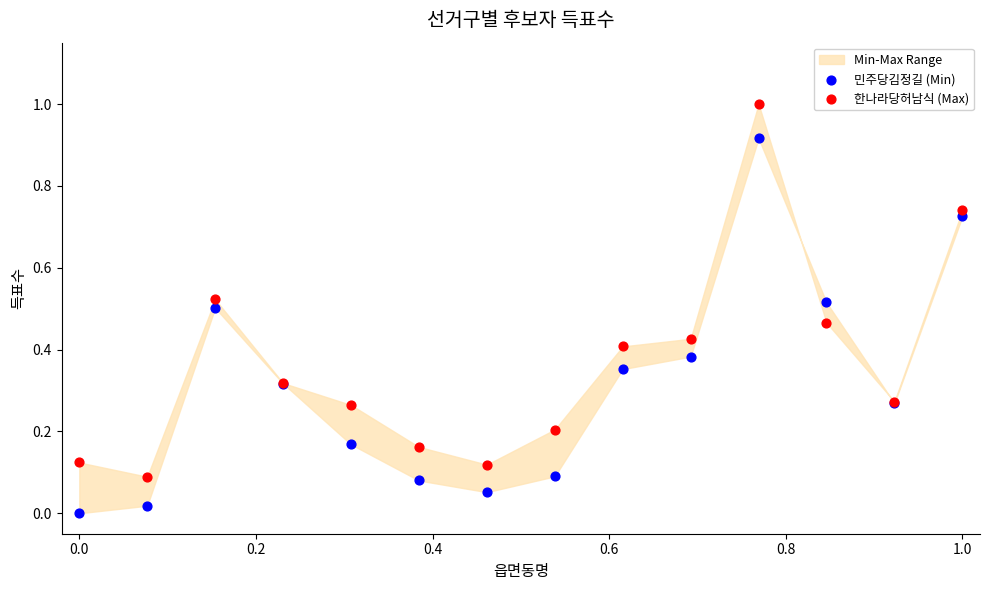

Which series contains the highest Y value?

한나라당허남식 (Max)